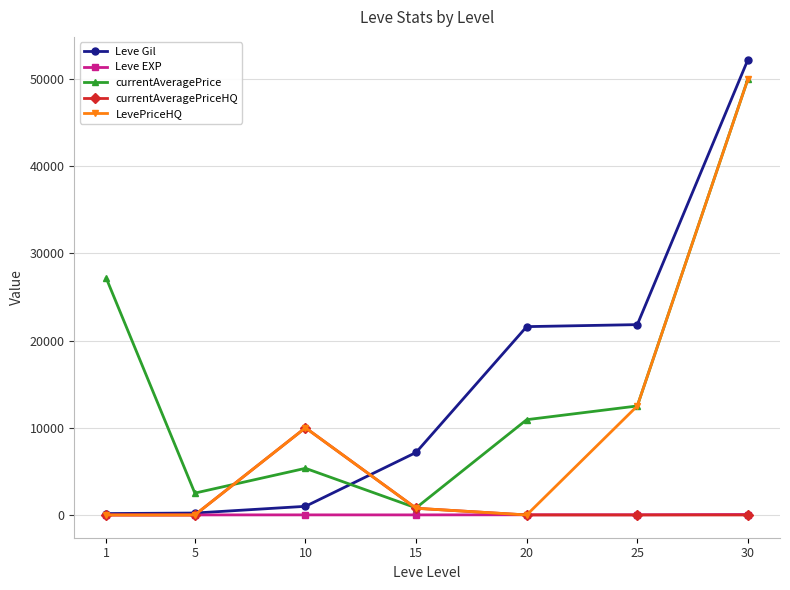

At how many categories does at least one series exceed 23514?

2